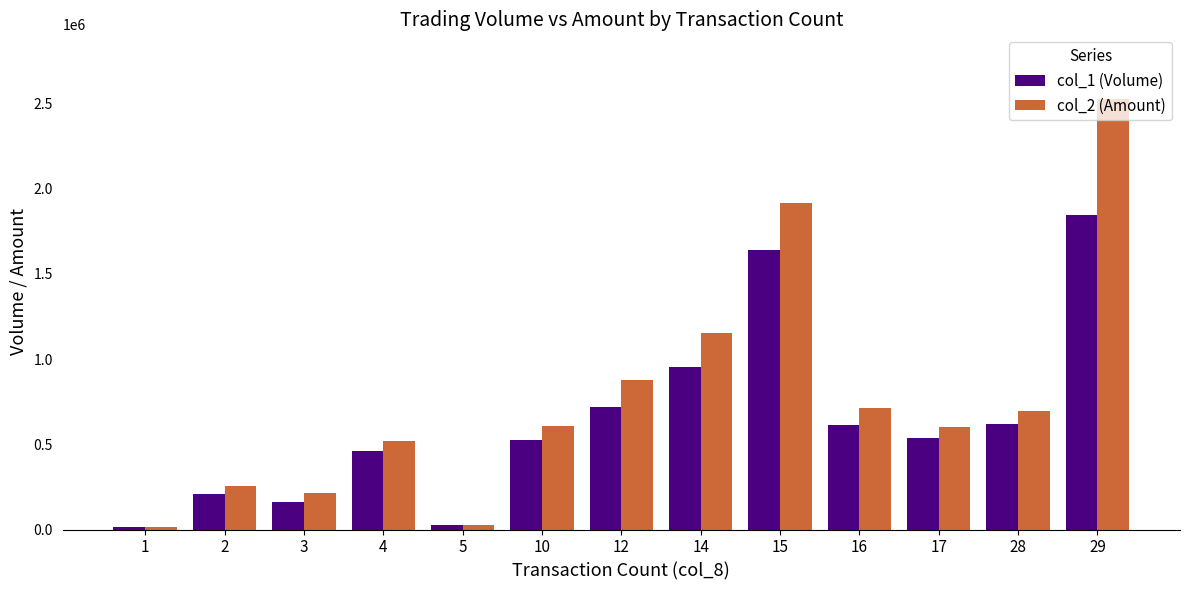

What is the difference between the col_1 (Volume) values at 16 and 29?

1235000